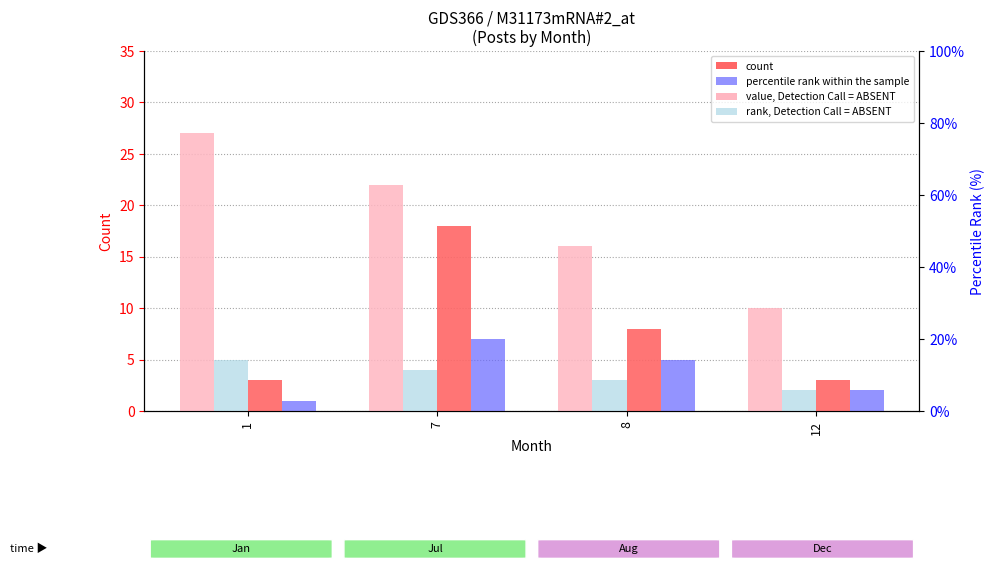

At which label is rank, Detection Call = ABSENT closest to 3?

8